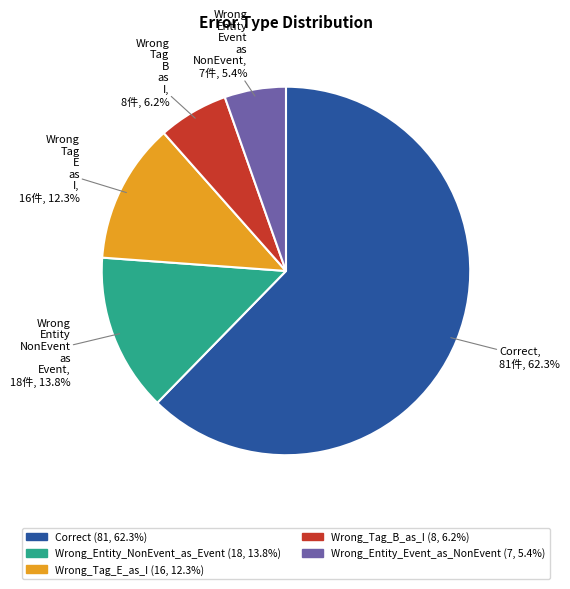

How many slices are in this pie chart?

5